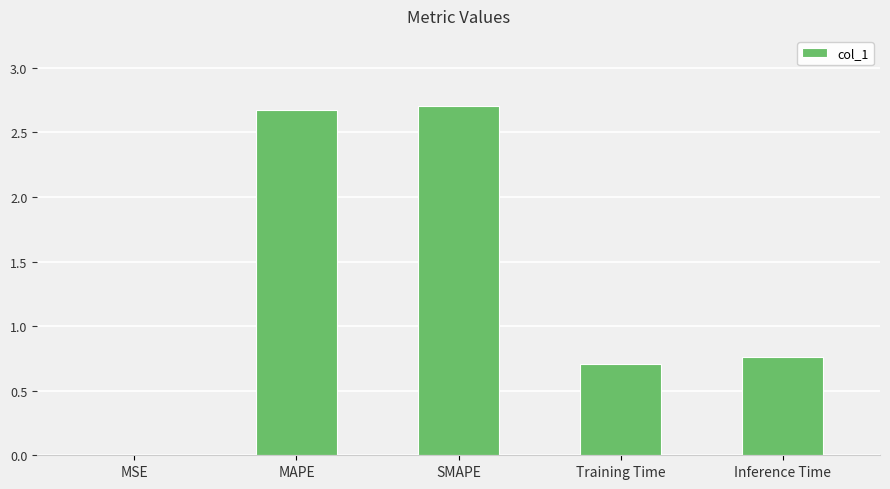

What is the sum of the values at Training Time and SMAPE?

3.4